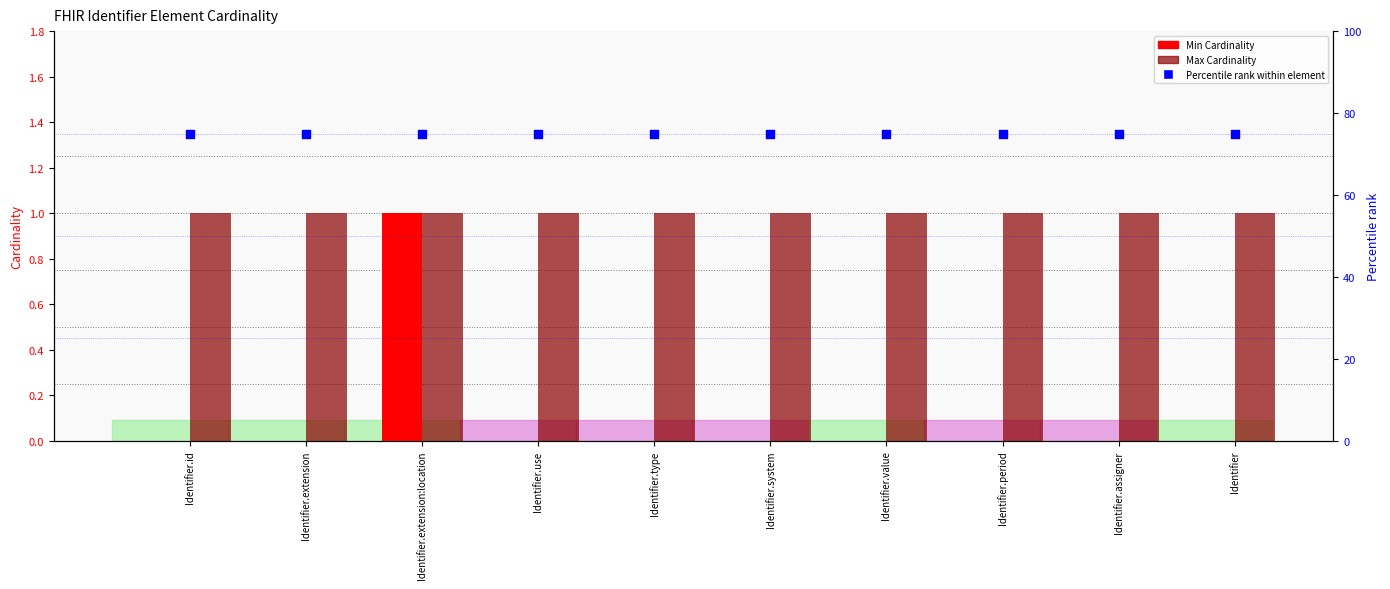

Which series has the largest total across all categories?

Percentile rank within element